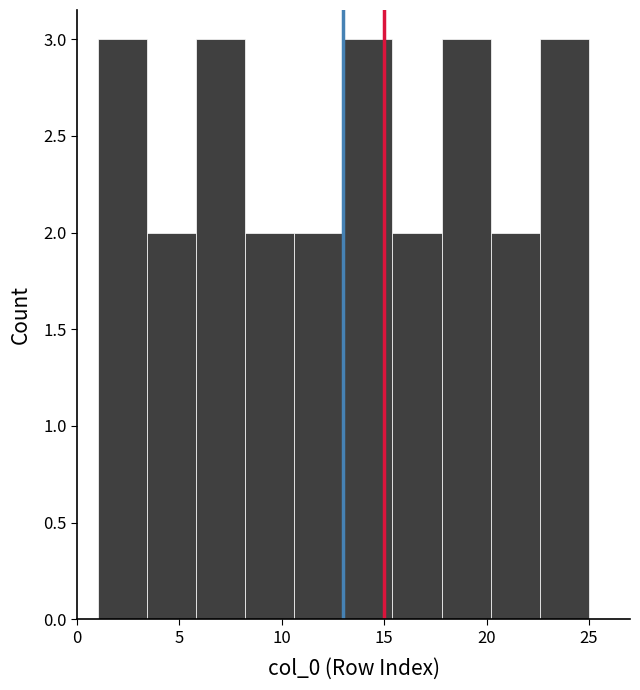

Reading left to right, transcribe this chart: for each bar, give the range it covers on the x-axis and its height. Neither the bar edges nor the heights are printed on the chart, so give them approximately, as read against the axes.

1.0 to 3.4: 3
3.4 to 5.8: 2
5.8 to 8.2: 3
8.2 to 10.6: 2
10.6 to 13.0: 2
13.0 to 15.4: 3
15.4 to 17.8: 2
17.8 to 20.2: 3
20.2 to 22.6: 2
22.6 to 25.0: 3